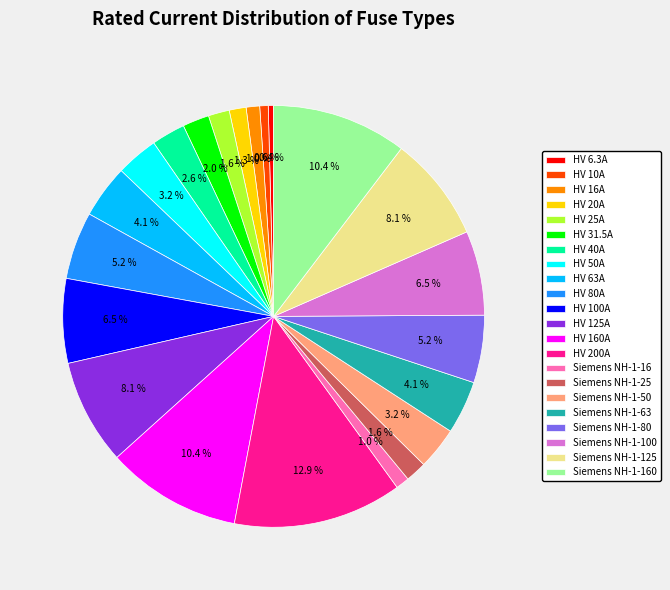

Count the number of slices in the pie.

22